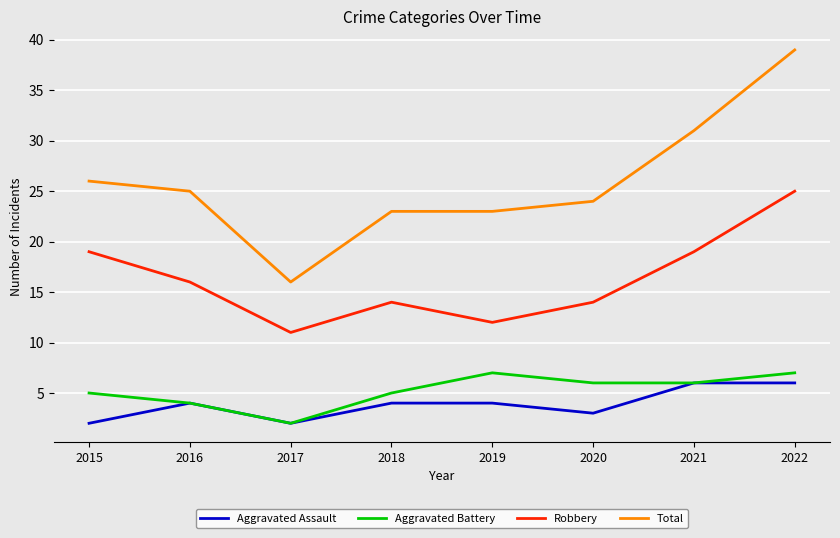

True or false: Aggravated Assault has a value of 4 at 2018.

True